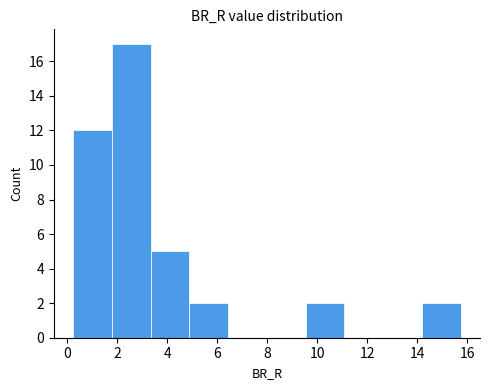

How tall is the bar that spans 1.8 to 3.4 on the x-axis? Neither the bar edges nor the heights are printed on the chart, so give them approximately, as read against the axes.

17